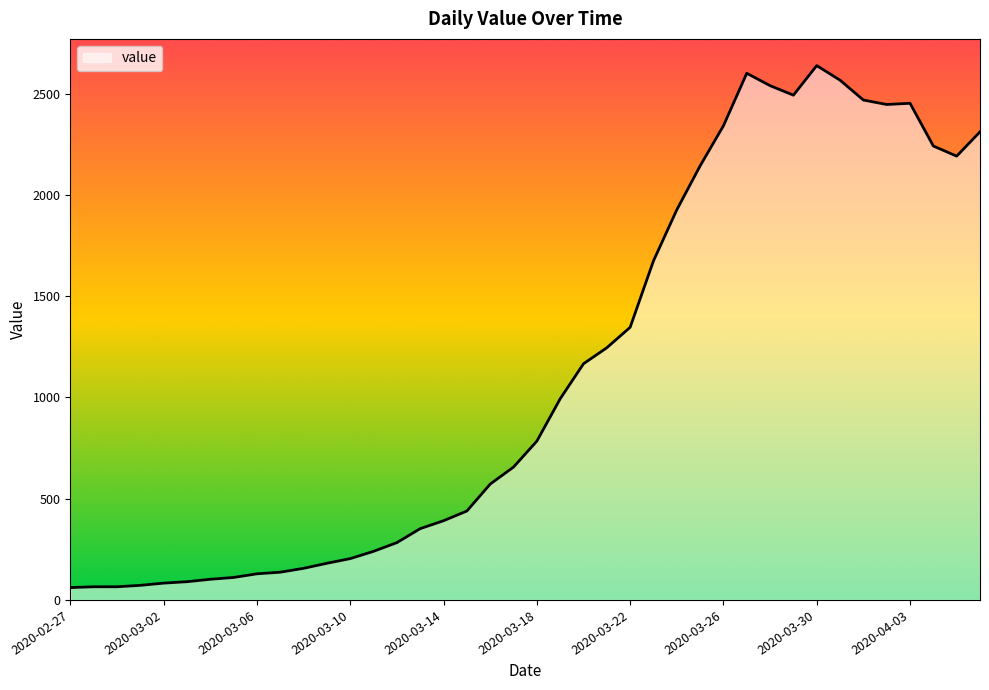

What is the greatest value displayed?

2638